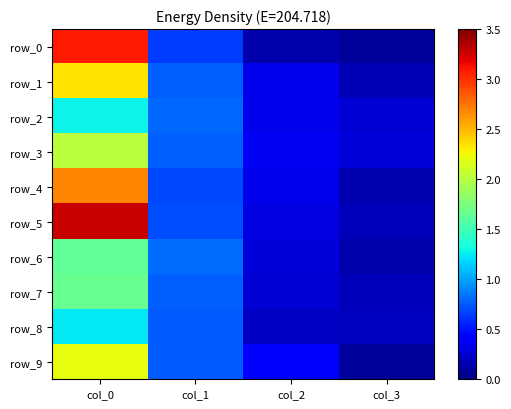

What is the lowest value of the row_4 series?

0.2